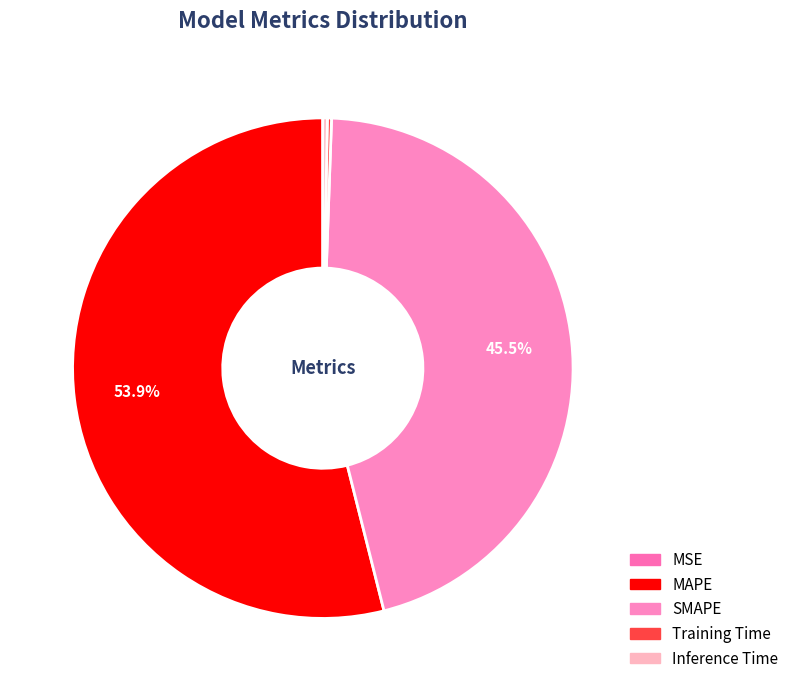

Is it true that MSE is 0% of the pie?

True